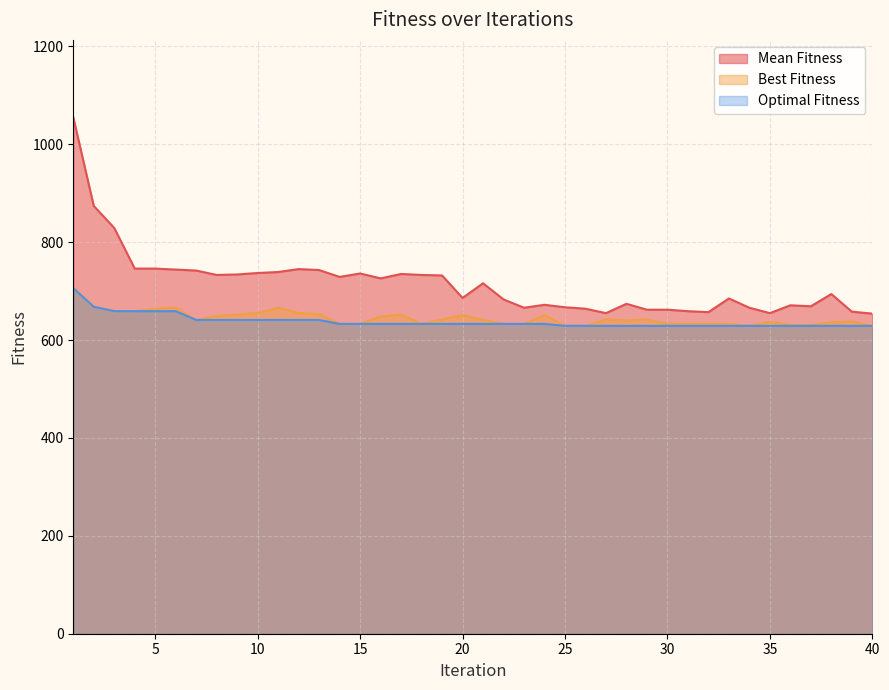

In Best Fitness, how many points are lower than both neighbors (excluding endpoints)?

4